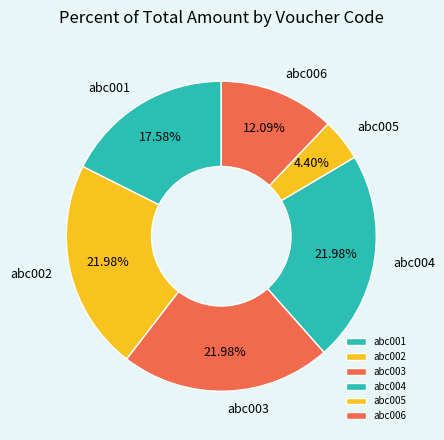

Is there a majority slice in this chart?

No